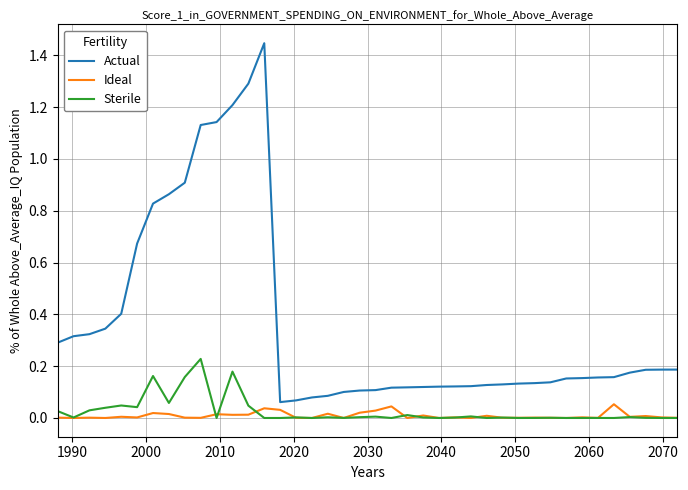

Which series has the largest total across all categories?

Actual